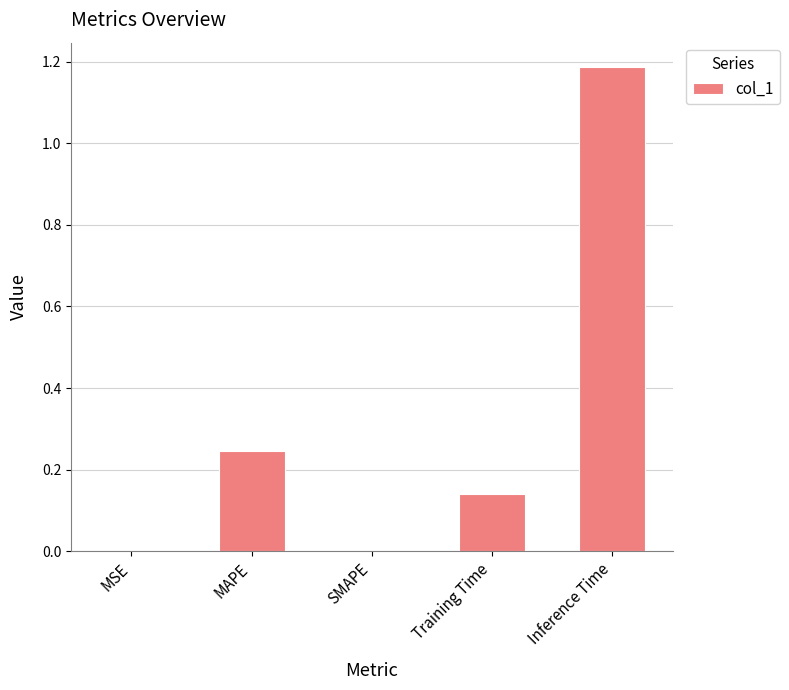

The chart shows a value of -0.5 at SMAPE. True or false?

False